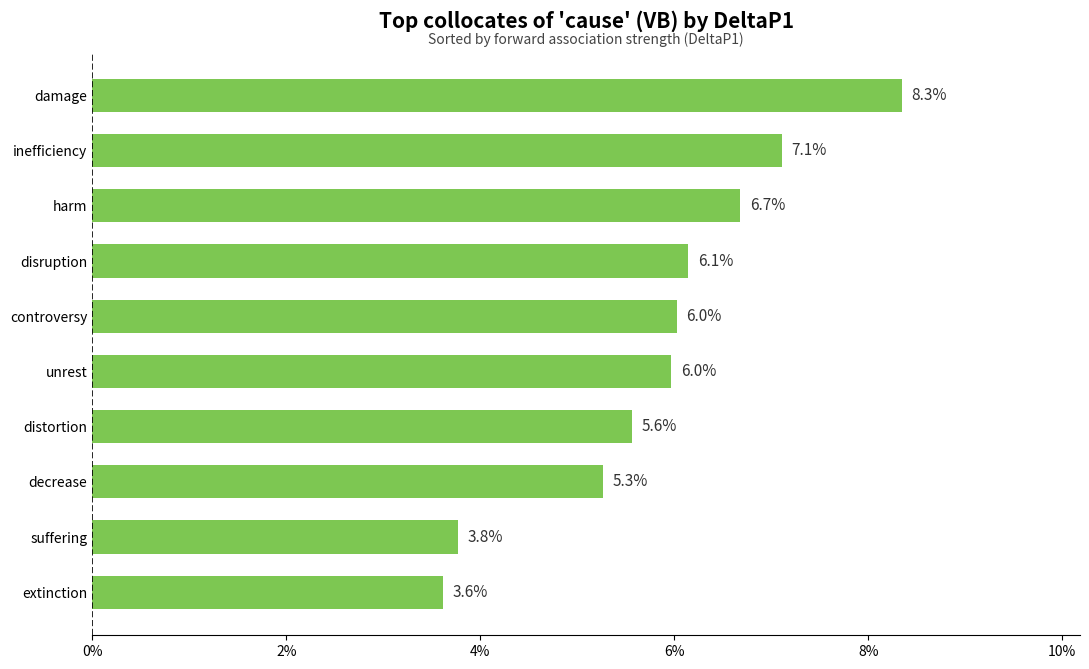

Count the values in the range 0 to 1.

10